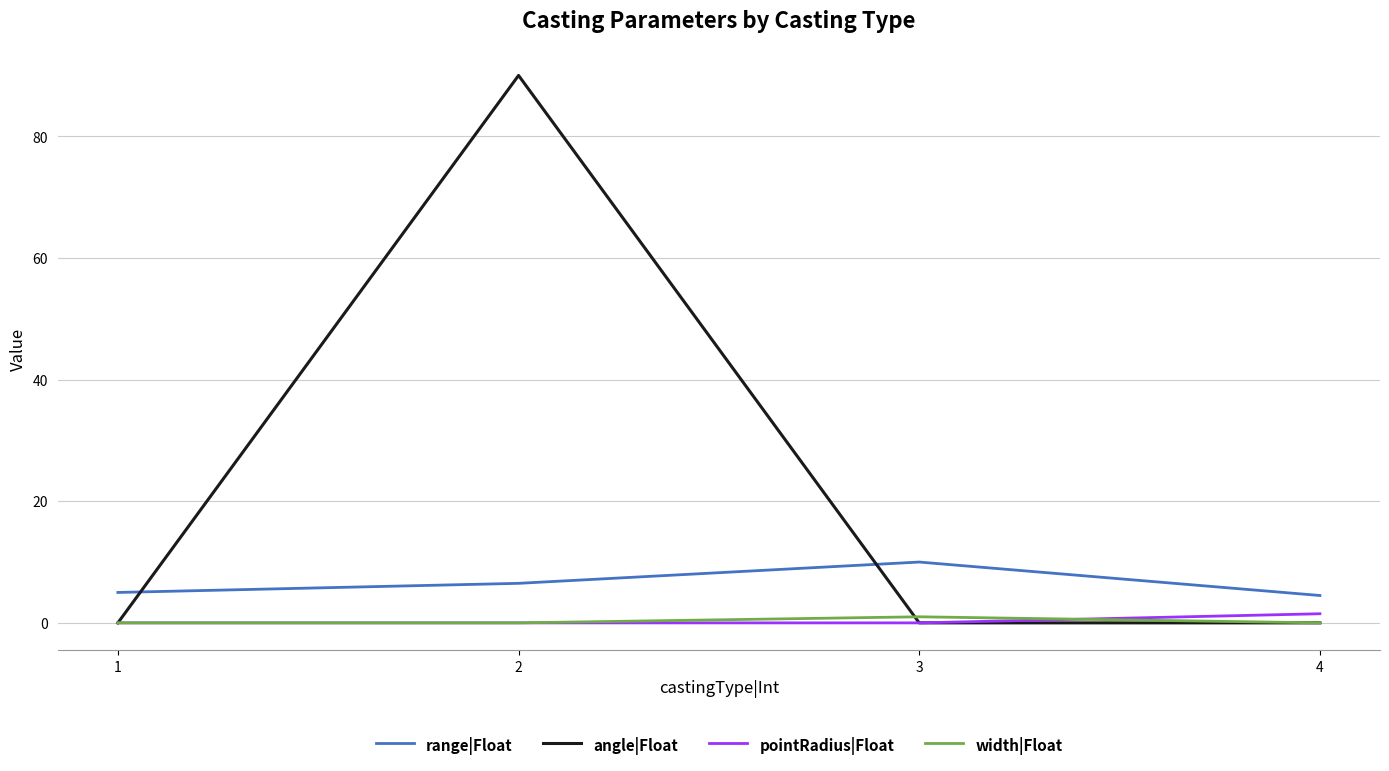

Which category has the highest value in the angle|Float series?

2